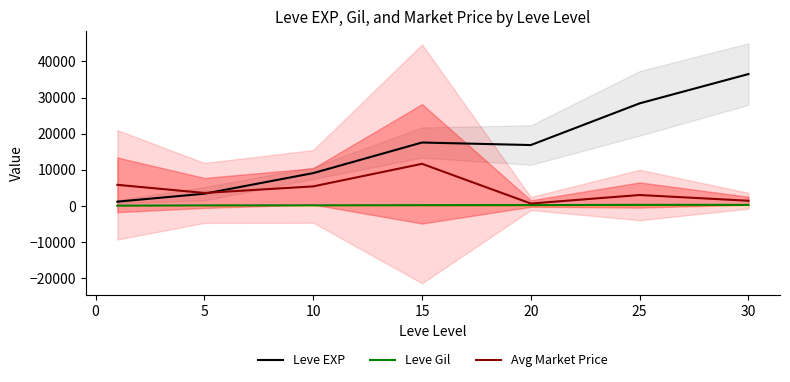

What is the difference between the maximum and second lowest values in the Leve Gil series?

149.7